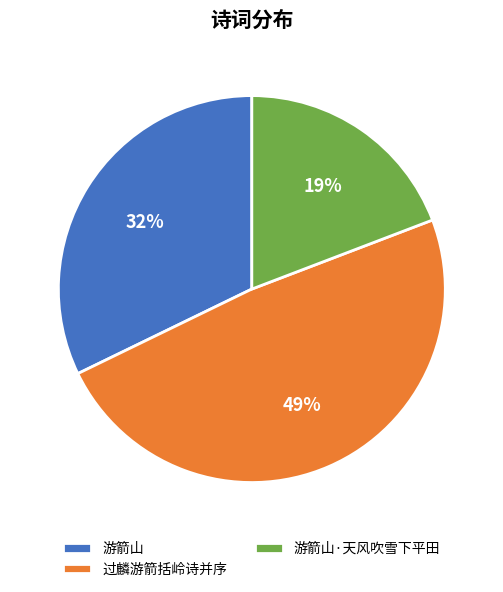

To the nearest percent, what portion does 游箭山 represent?

32%